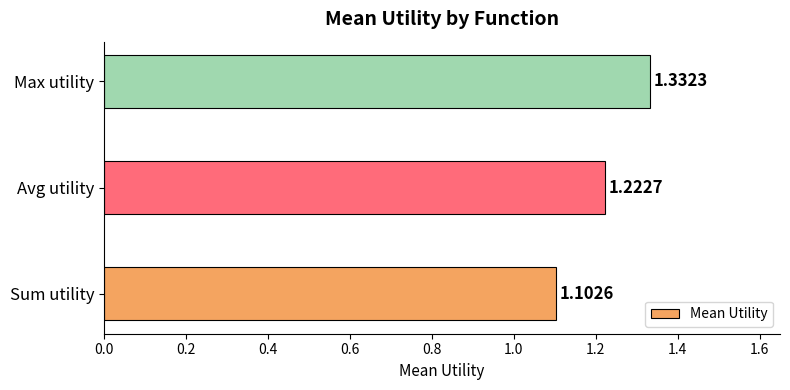

At which category does the chart reach its peak across all series?

Max utility